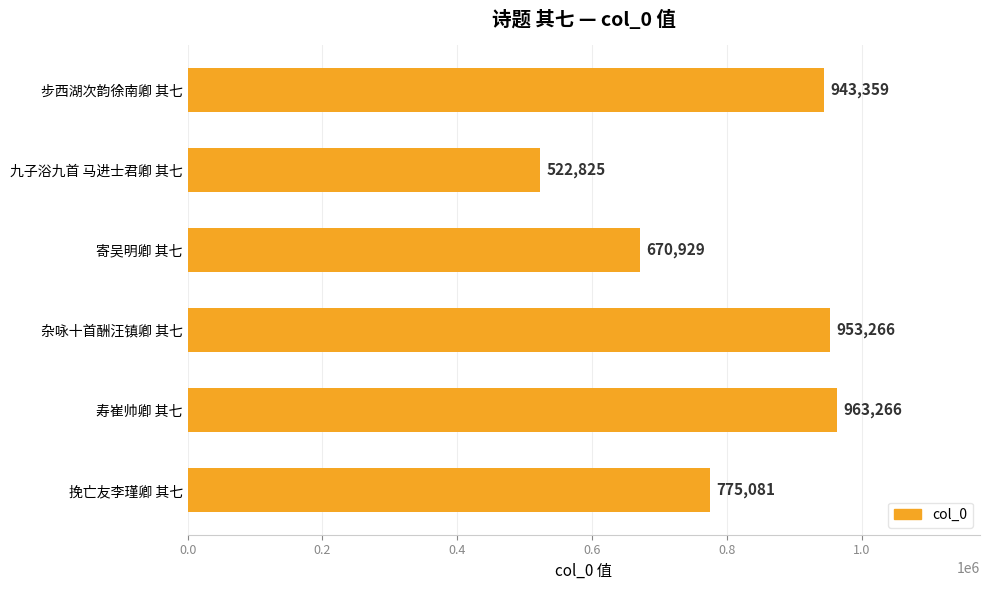

Rank the categories by value from lowest to highest.

九子浴九首 马进士君卿 其七, 寄吴明卿 其七, 挽亡友李瑾卿 其七, 步西湖次韵徐南卿 其七, 杂咏十首酬汪镇卿 其七, 寿崔帅卿 其七